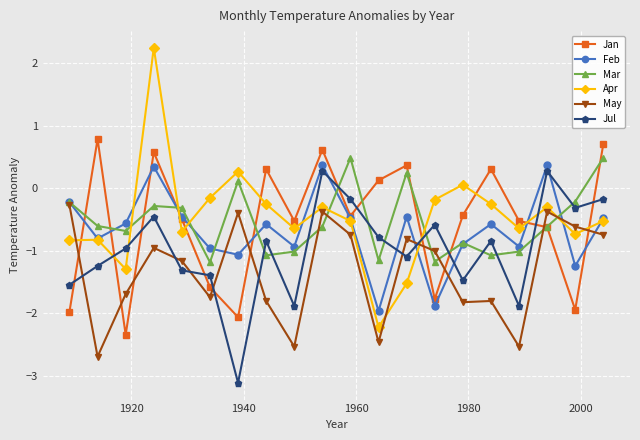

What is the minimum value shown in the chart?

-3.1